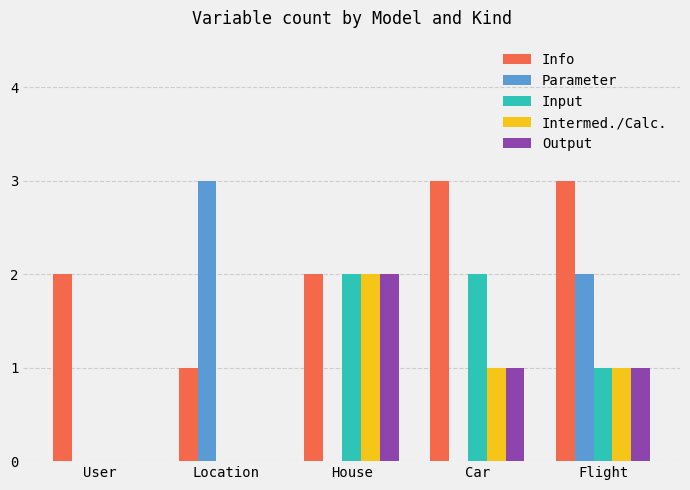

What is the difference between the Intermed./Calc. values at House and Flight?

1